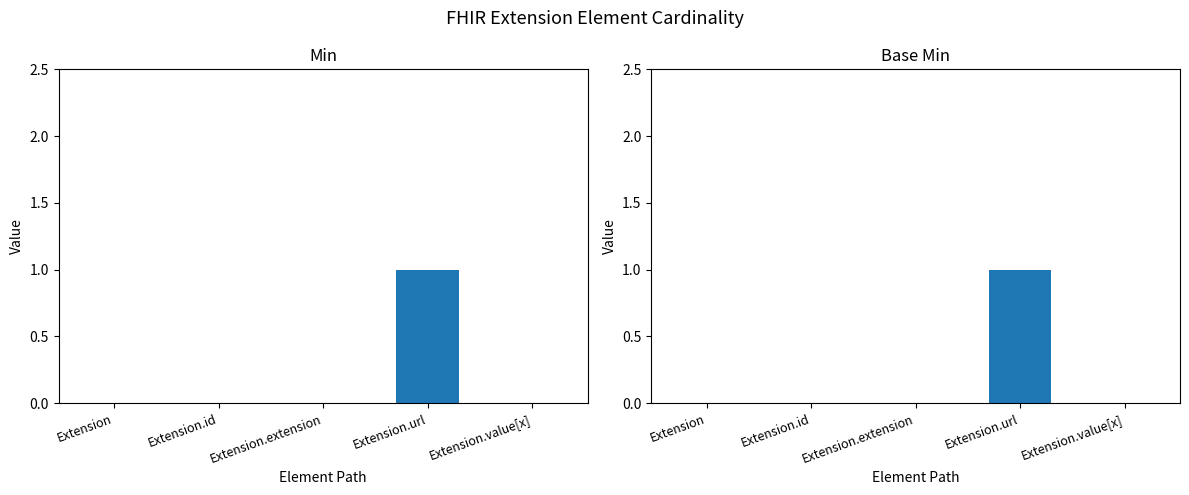

Which has a higher value, Extension.value[x] or Extension.extension?

Extension.value[x]